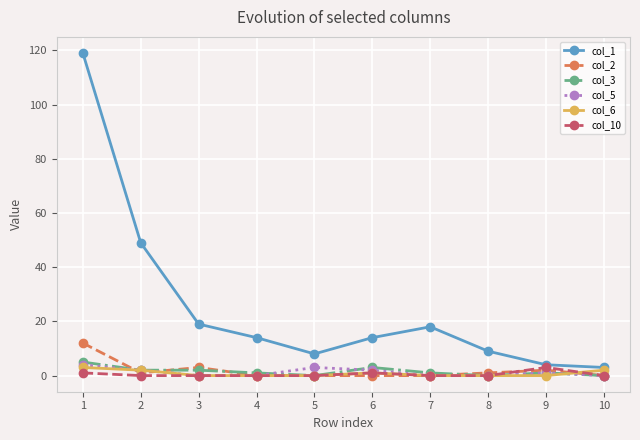

Which label corresponds to the largest value in the chart?

1